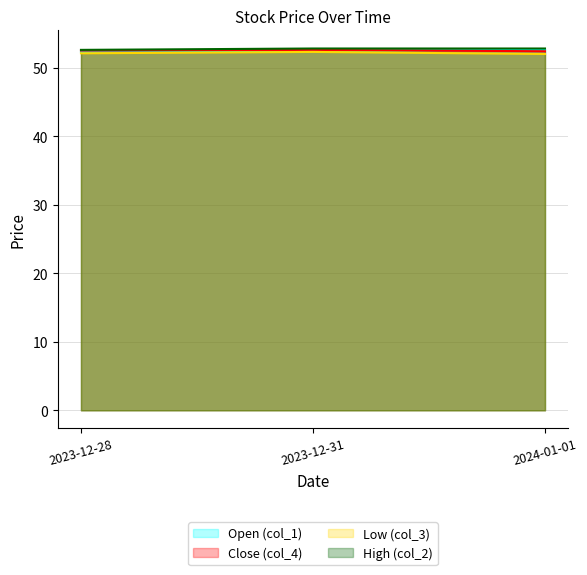

Reading left to right, transcribe all the data shown in this chart.

col_1: 52.3	52.5	52.6
col_2: 52.6	52.8	52.8
col_3: 52.1	52.3	52.0
col_4: 52.5	52.6	52.4